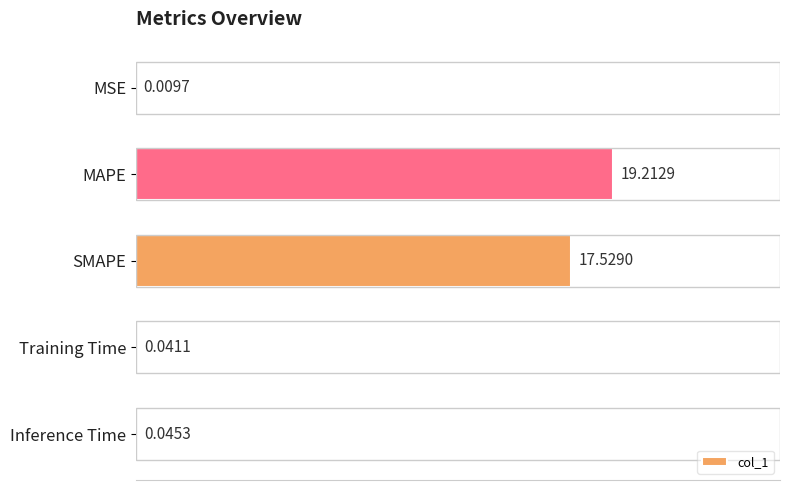

What is the sum of all values?

36.8